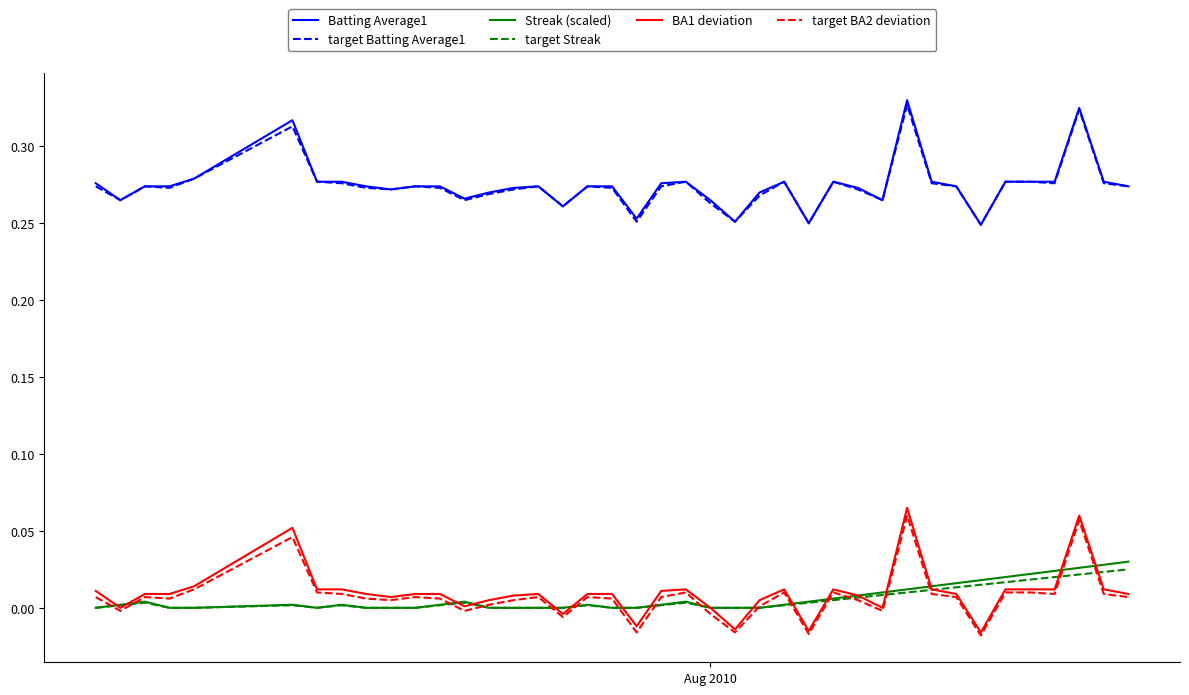

True or false: Batting Average1 and Streak (scaled) intersect in this chart.

False